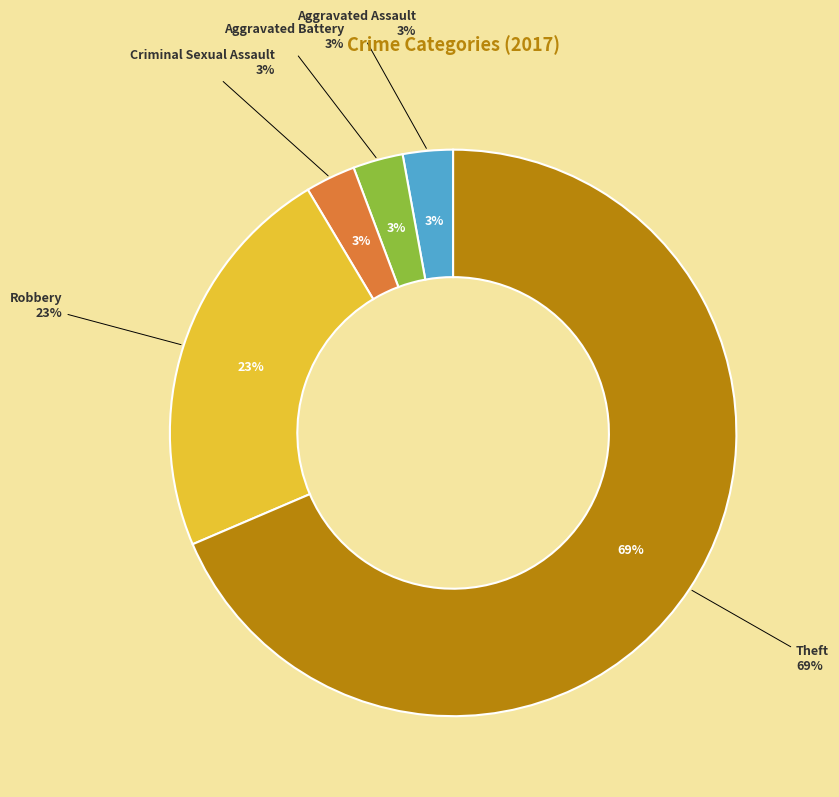

Is it true that Aggravated Battery is 3% of the pie?

True